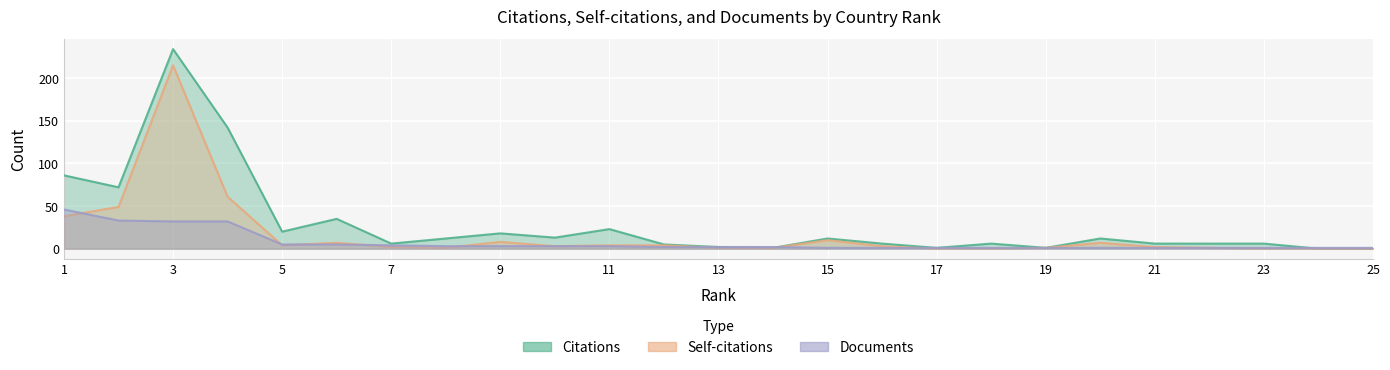

Which series has the largest total across all categories?

Citations